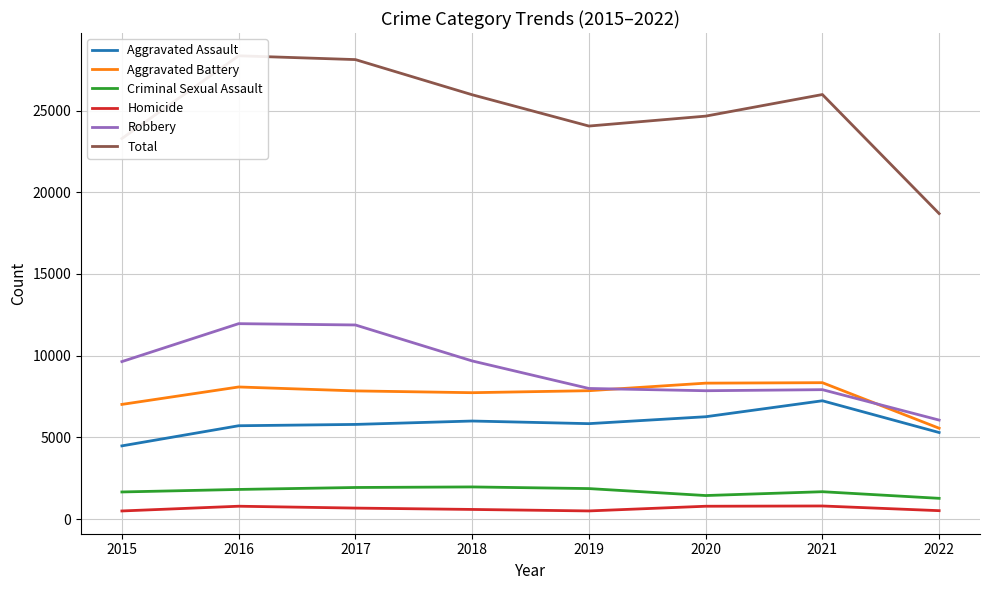

Which series changed the most between 2015 and 2016?

Total